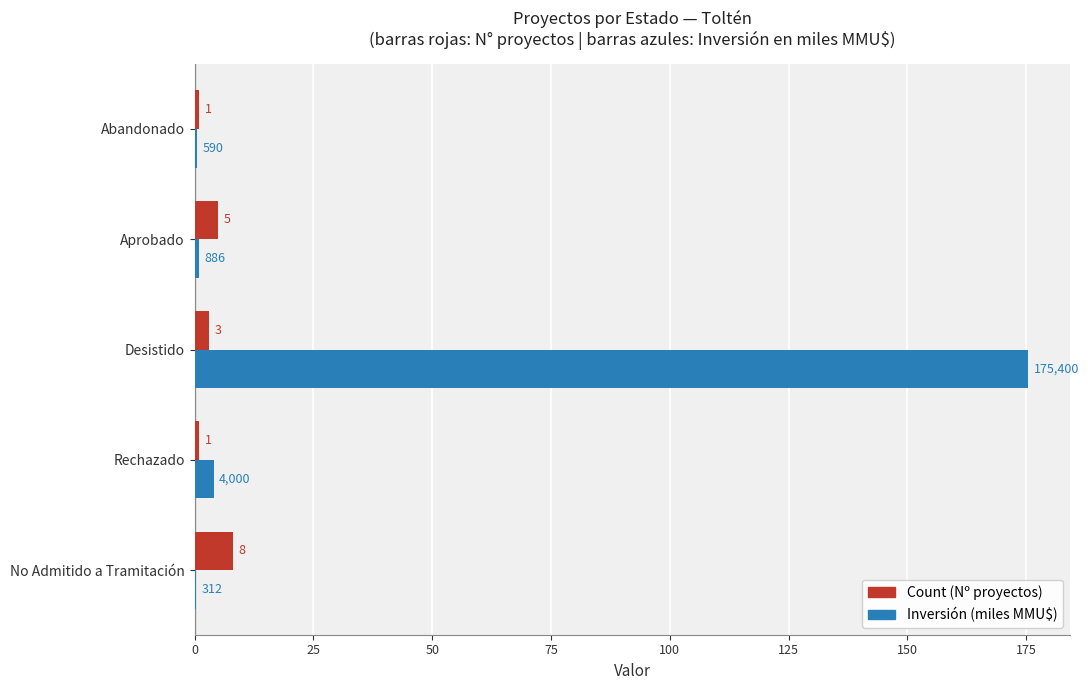

At which category is the sum across all series the highest?

Desistido